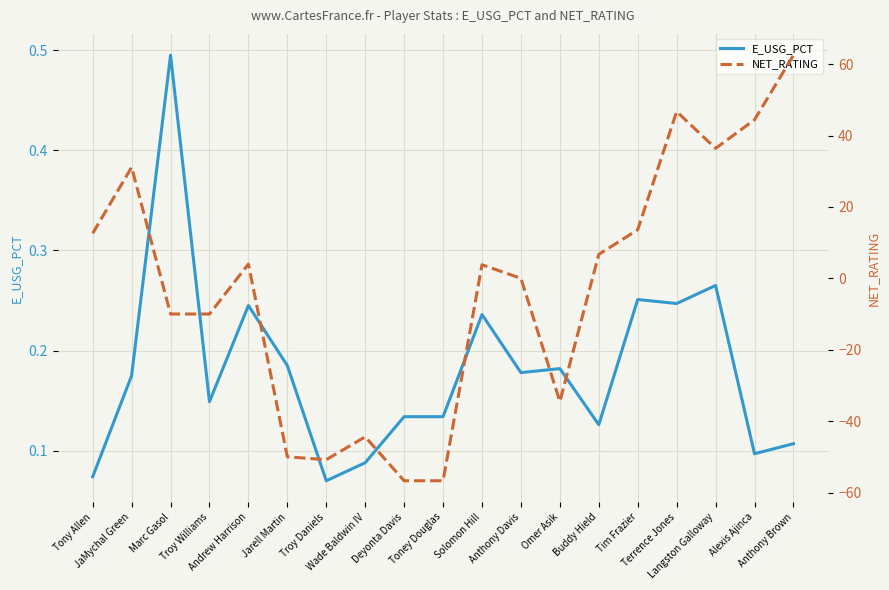

What is the label of the 4th point from the left?

Troy Williams